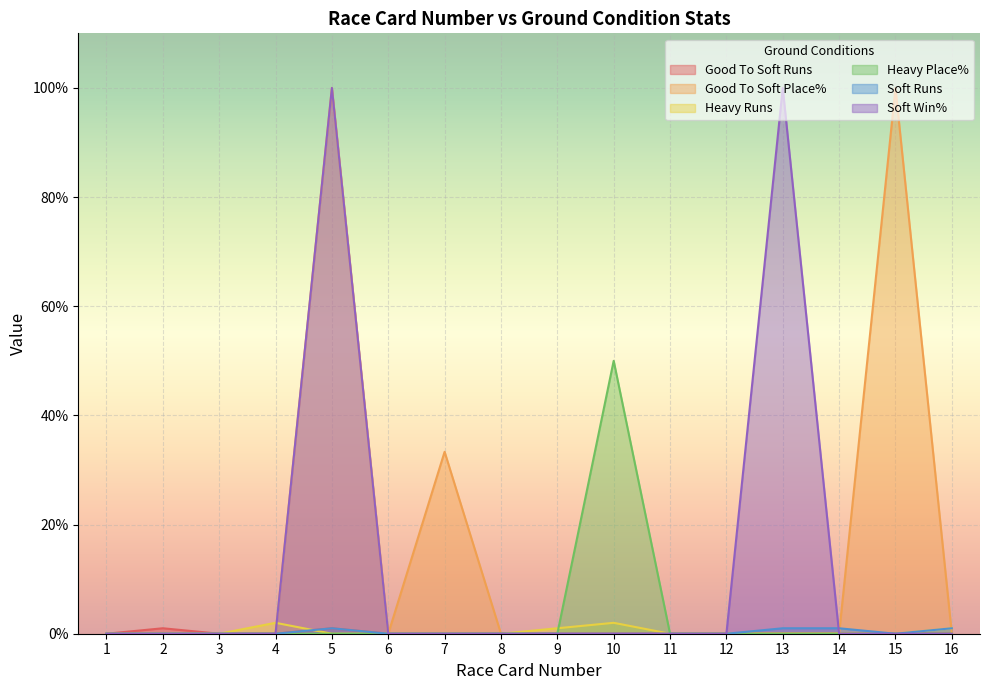

True or false: Heavy Place% and Soft Runs intersect in this chart.

False